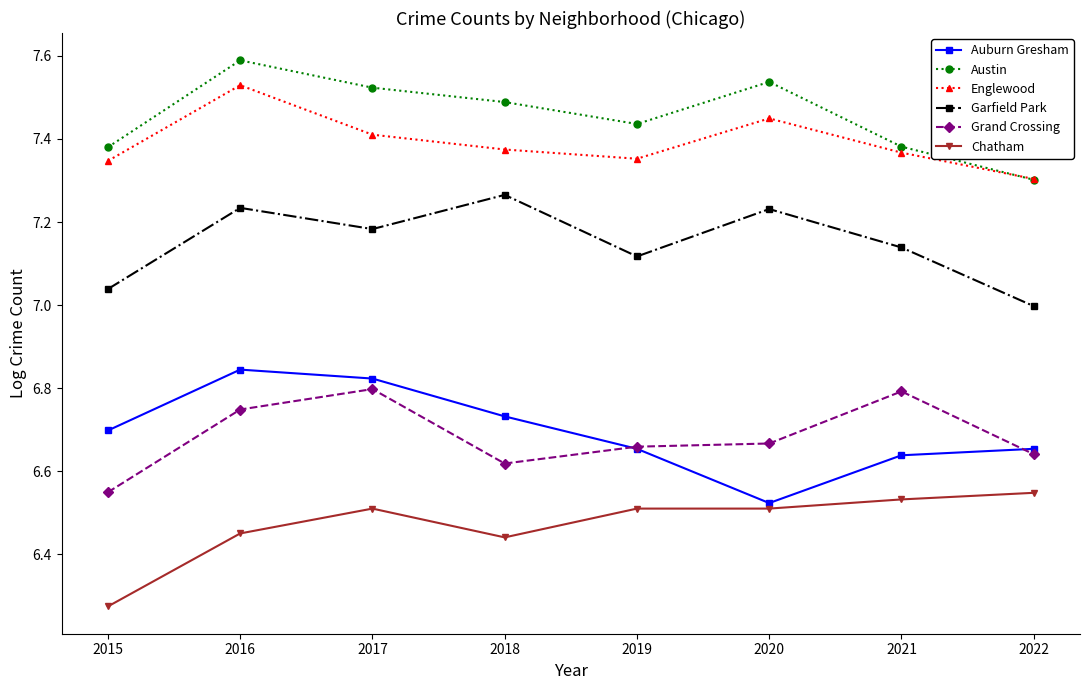

Which category has the highest value across all series?

2016